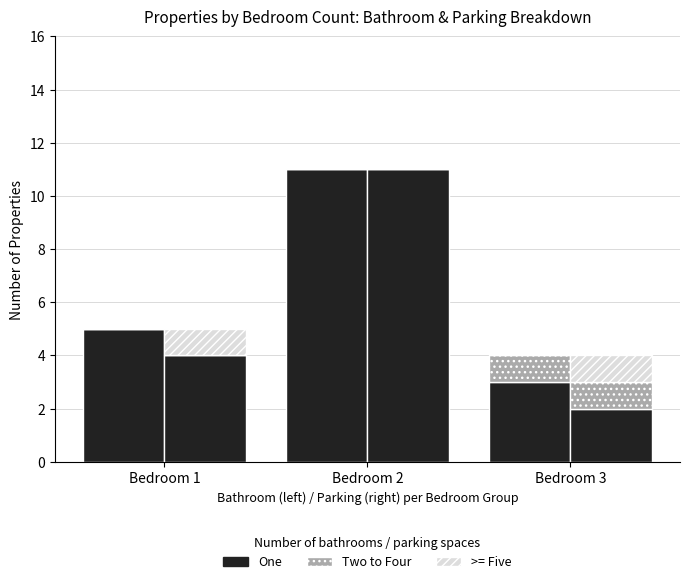

Which label corresponds to the smallest value in the chart?

Bedroom 1